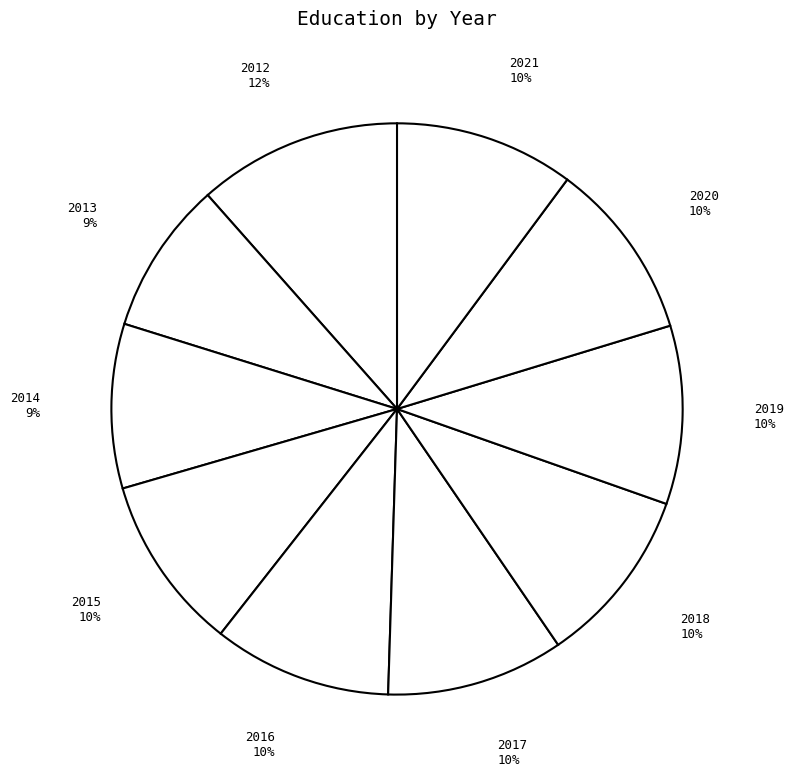

Approximately how many times larger is the value at 2017 compared to 2015?

1.0